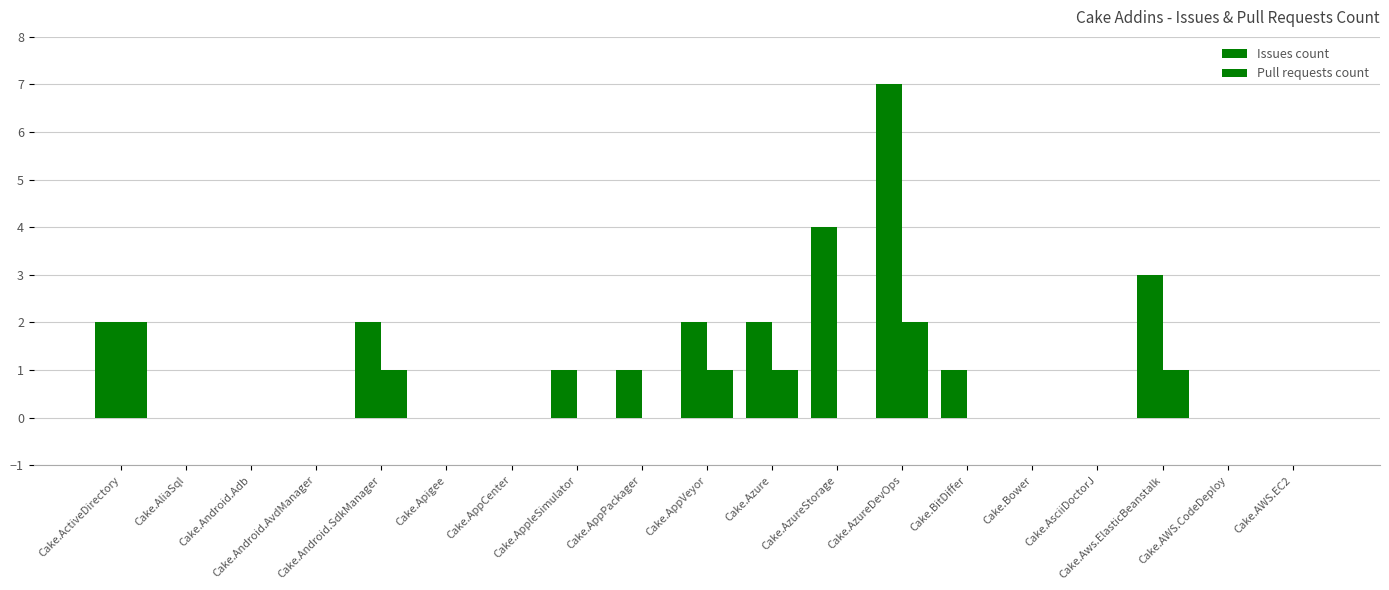

Count the number of data series in this chart.

2